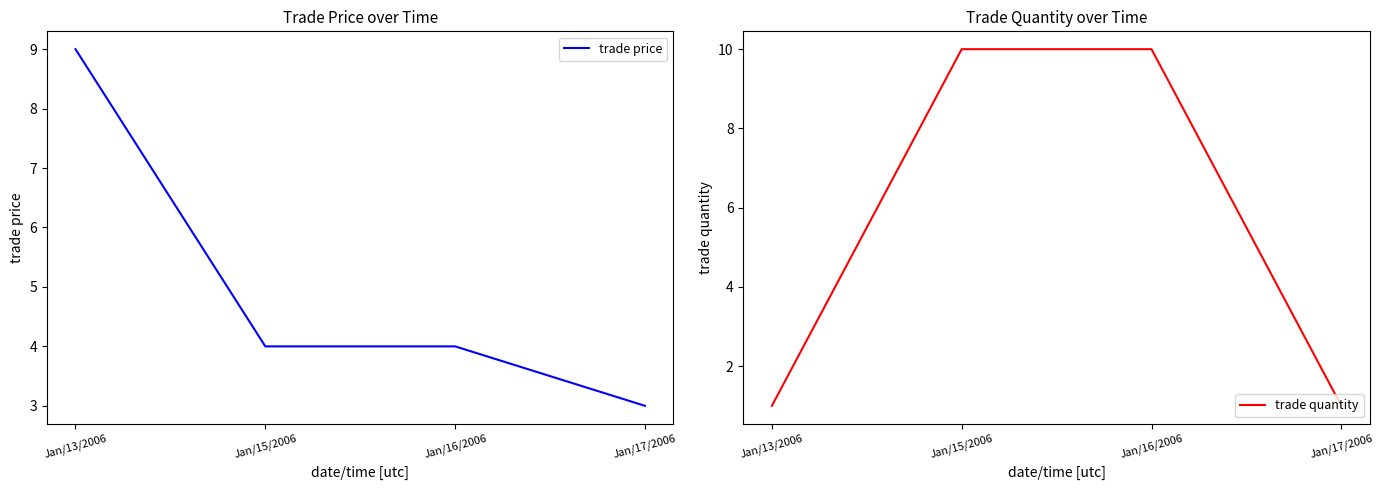

Reading left to right, extract all data points from this chart.

trade price: 9	4	4	3
trade quantity: 1	10	10	1